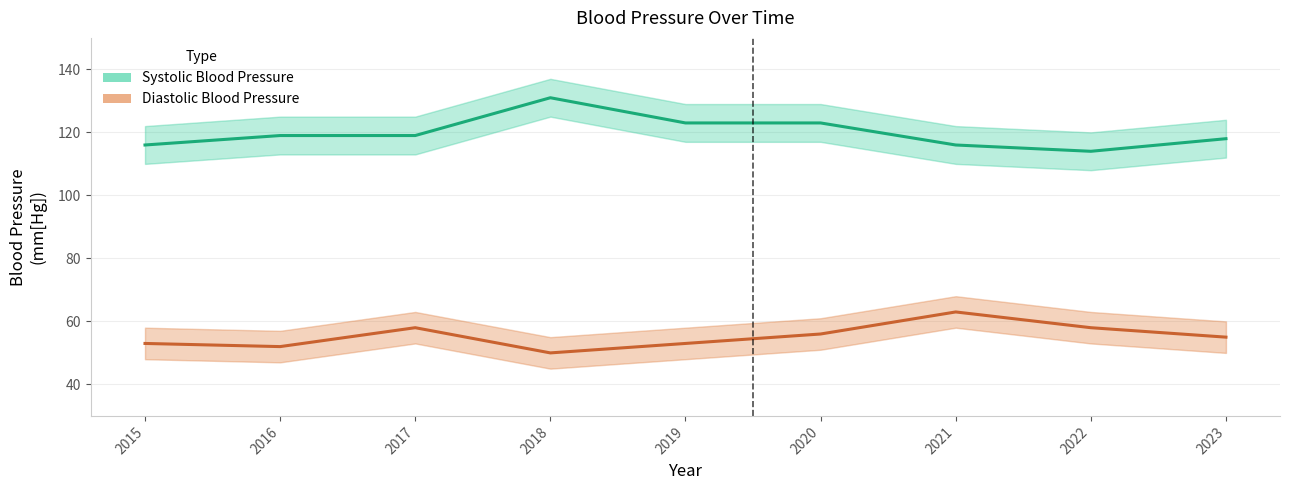

Rank the series at 2020 from lowest to highest value.

Diastolic Blood Pressure, Systolic Blood Pressure